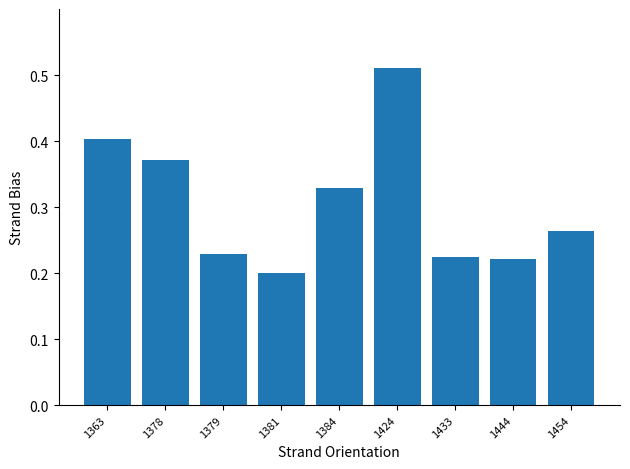

Which label corresponds to the smallest value in the chart?

1381